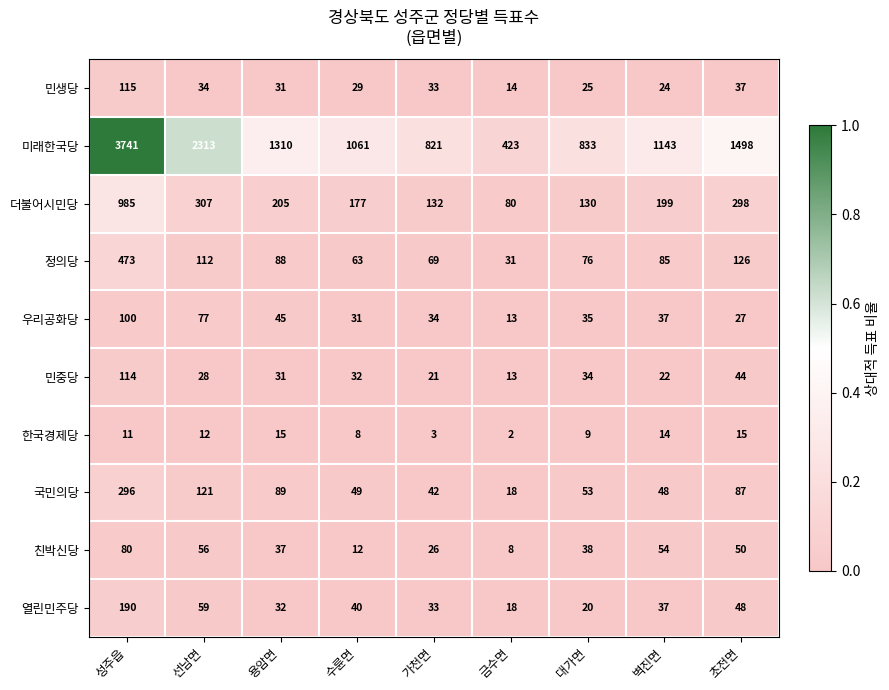

At which category is the sum across all series the highest?

성주읍